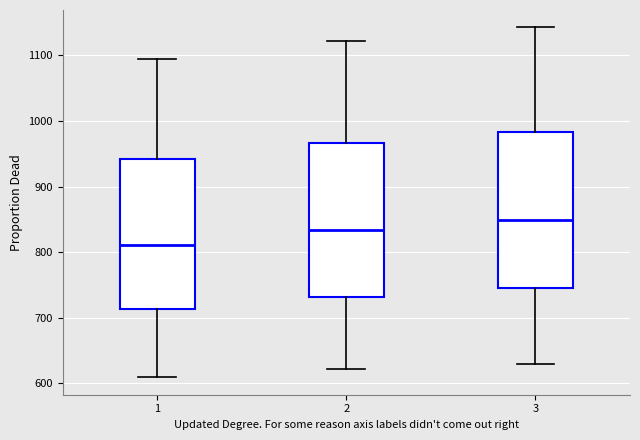

Which box's median line is the highest?

3